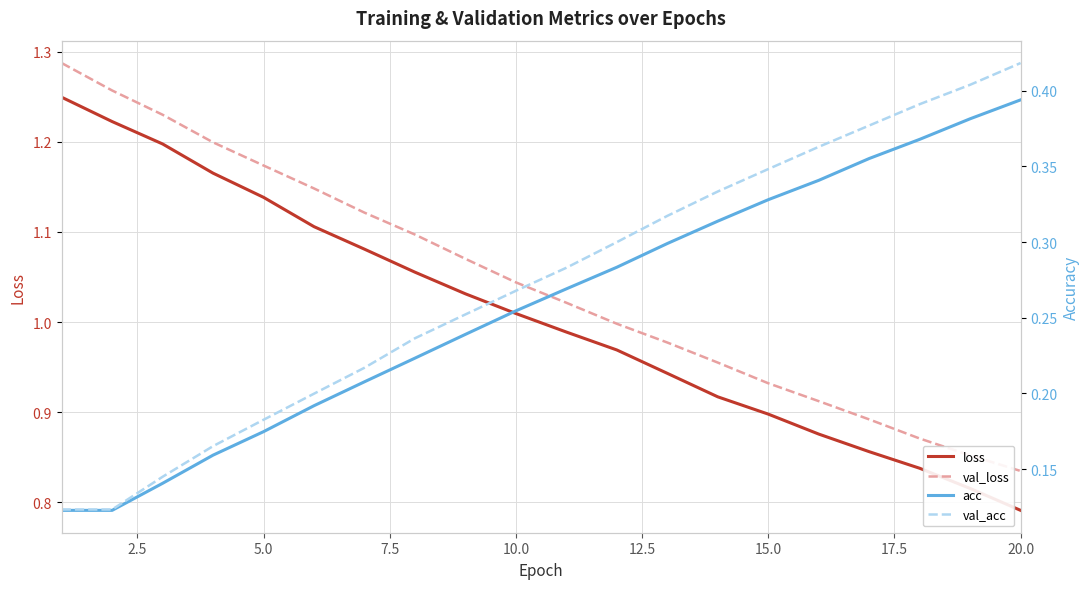

Which series has the largest total across all categories?

val_loss